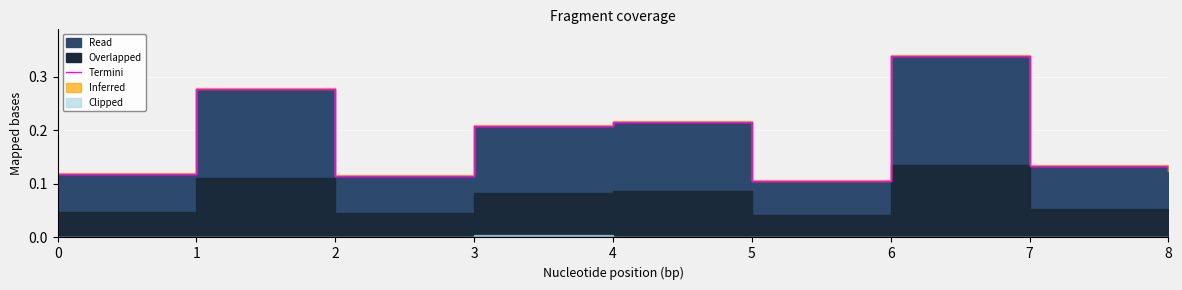

List the labels in order of value, largest first.

6, 1, 4, 3, 7, 8, 0, 2, 5